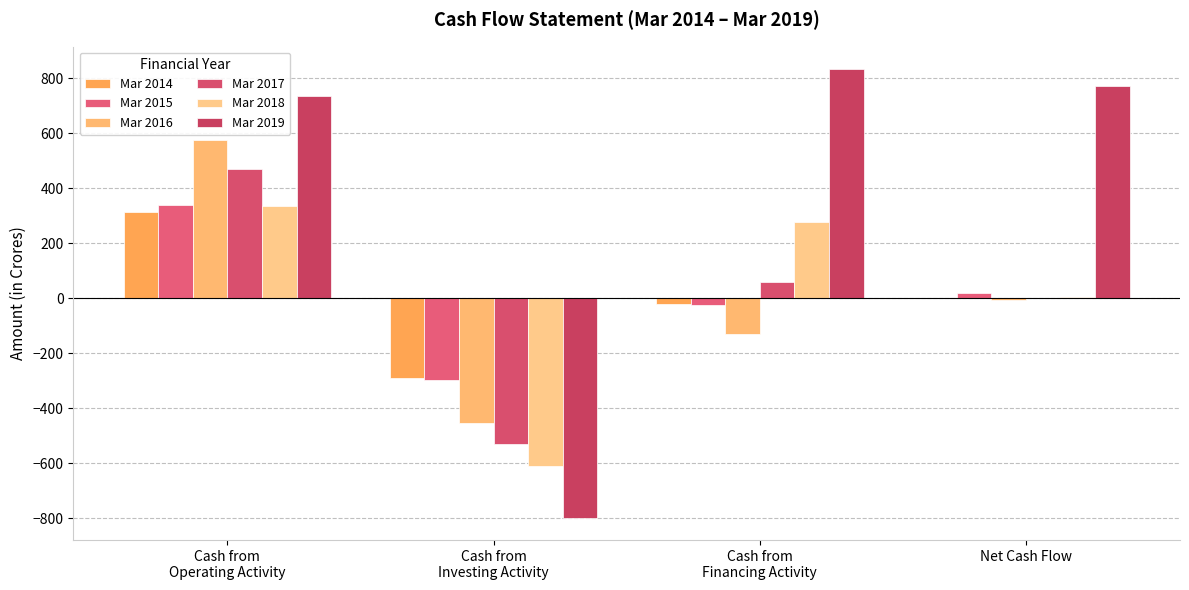

What is the value of the Mar 2014 bar at the 3rd from the left?

-22